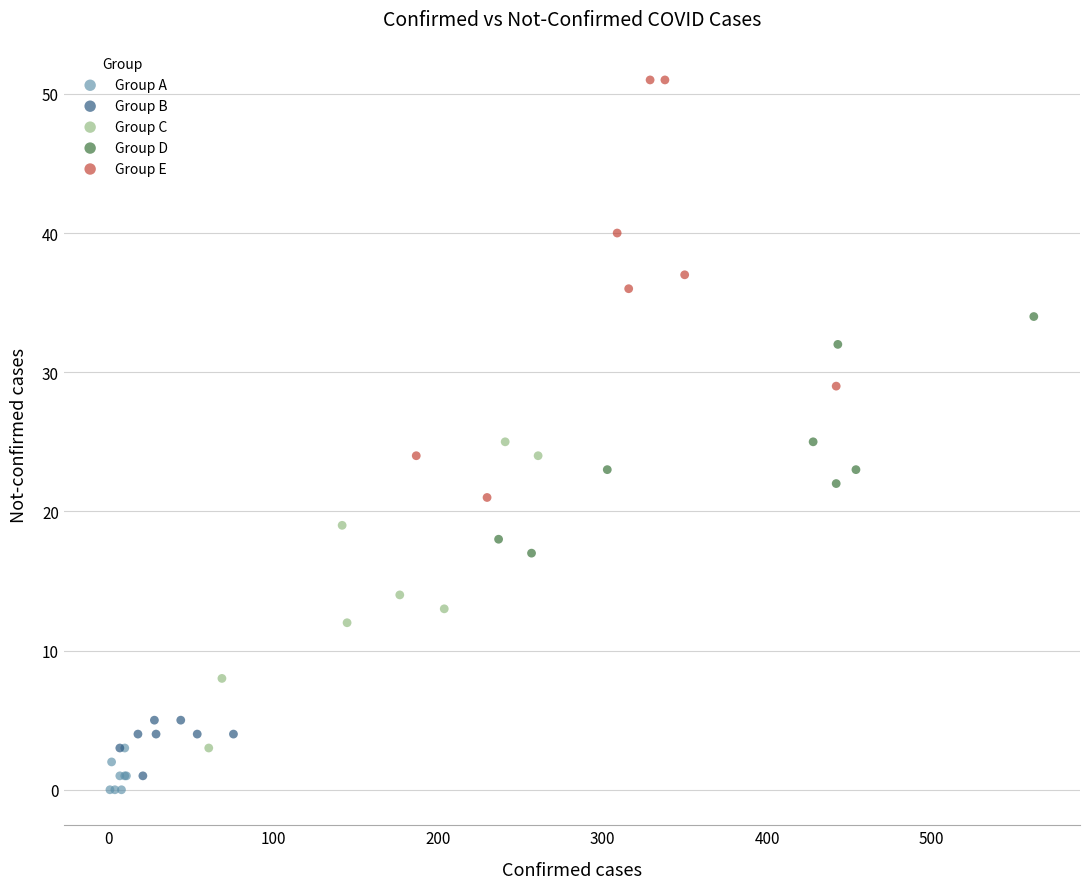

Which series contains the lowest Y value?

Group A